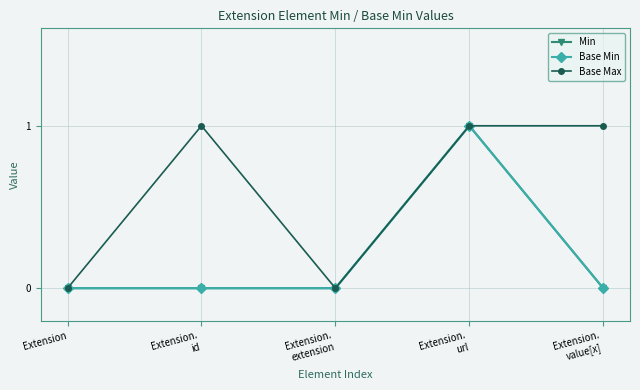

True or false: Base Max and Min cross at least once.

False